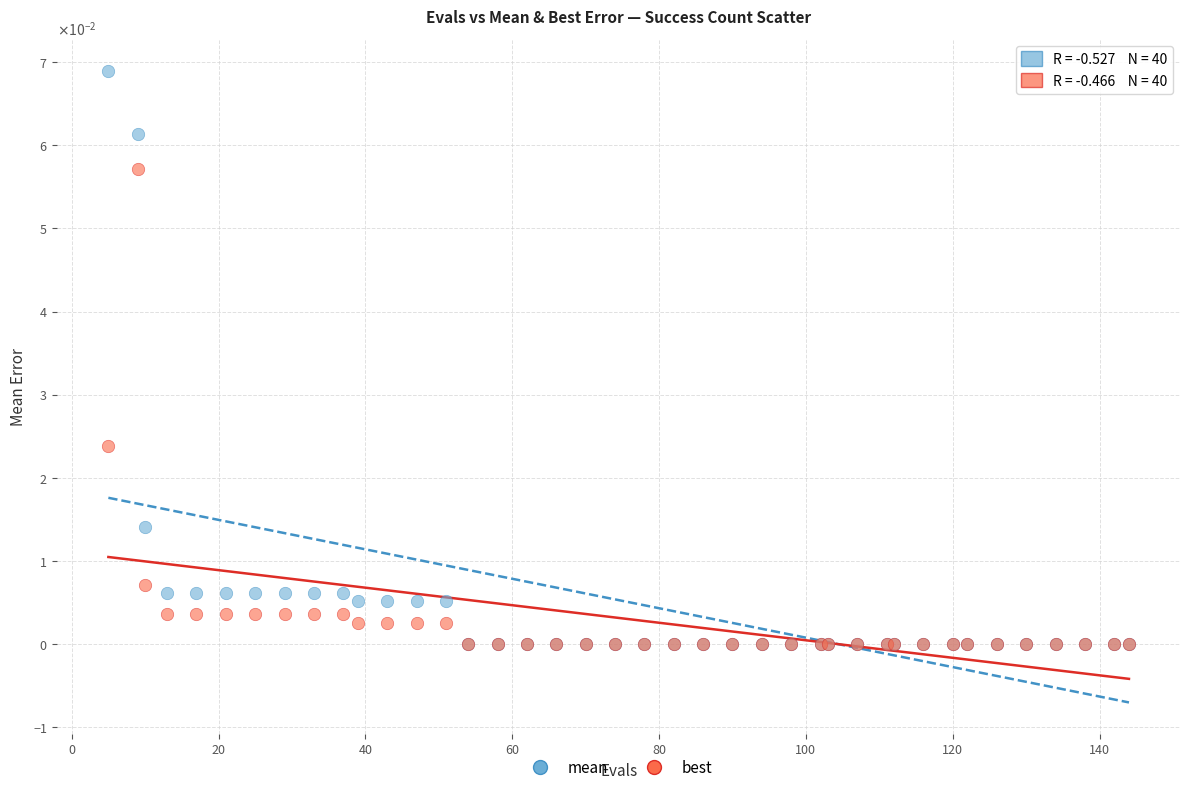

What are all the series names shown in the legend?

mean, best